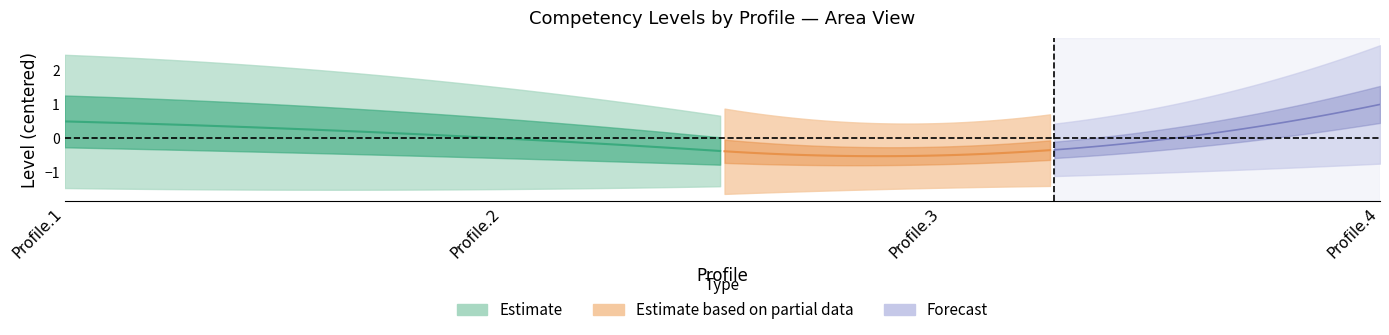

How many lines are shown in the chart?

4